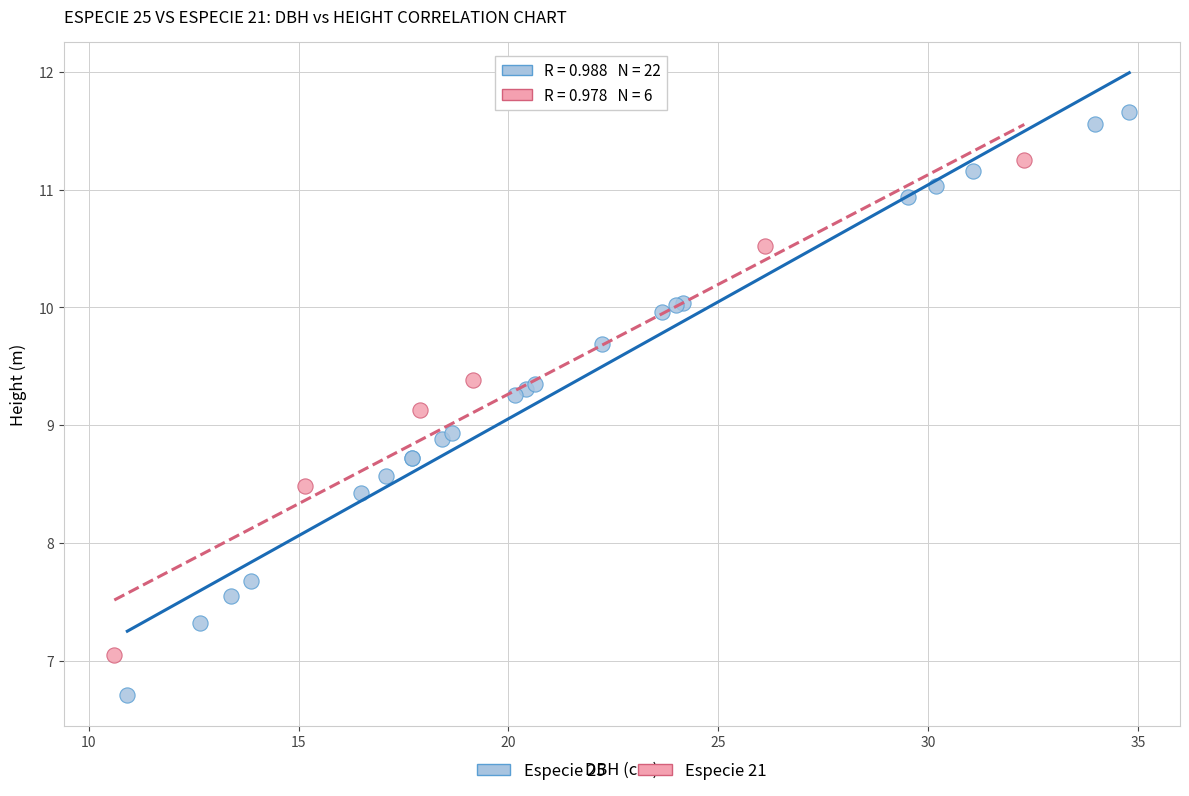

Which series contains the lowest Y value?

Especie 25